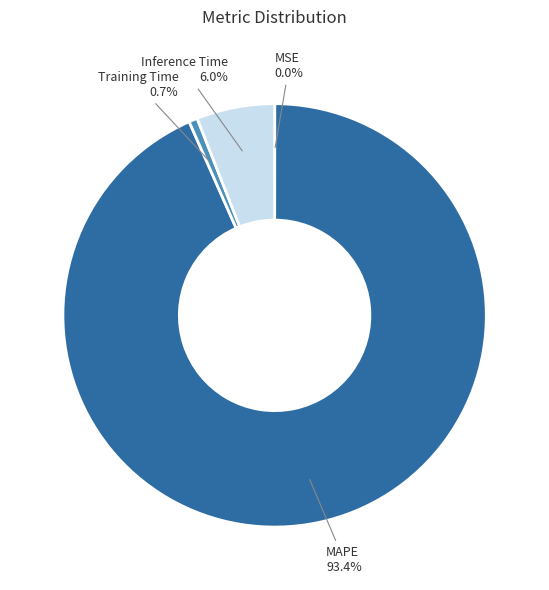

Does any single category account for the majority?

Yes